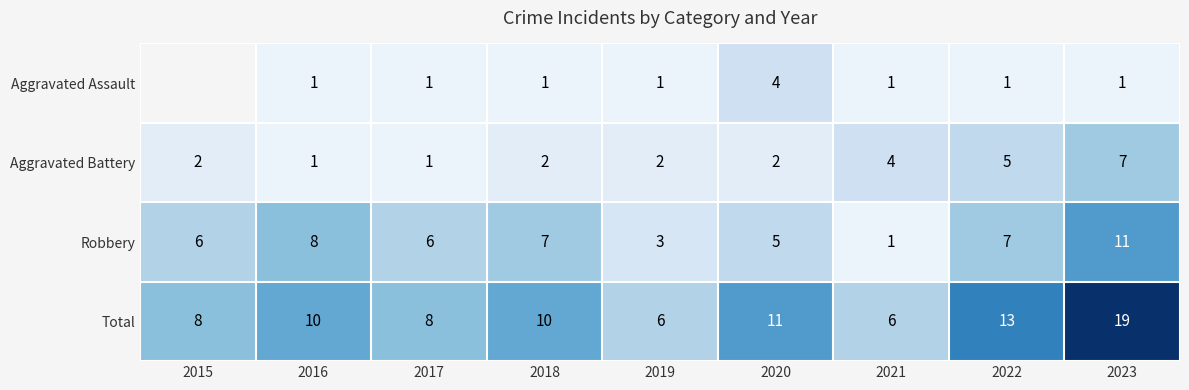

How many data points does each series have?

9